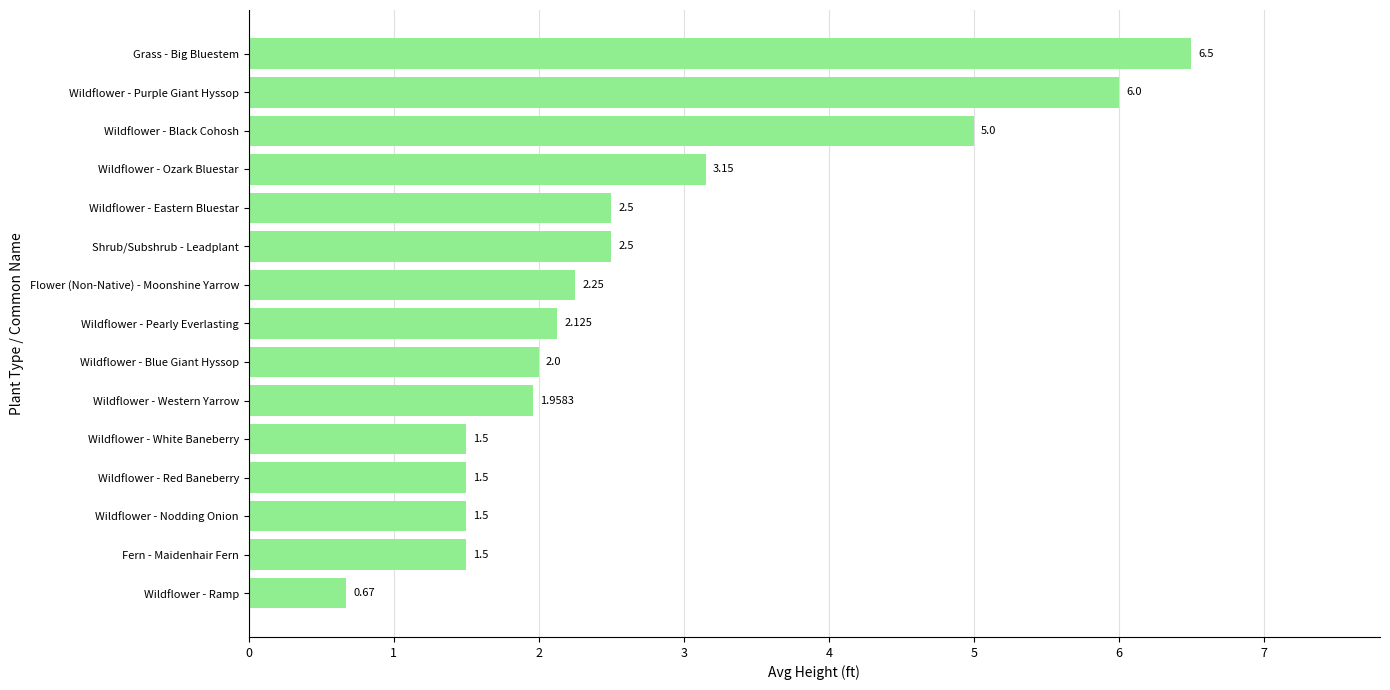

Between Wildflower - Ramp and Wildflower - Nodding Onion, which is larger?

Wildflower - Nodding Onion